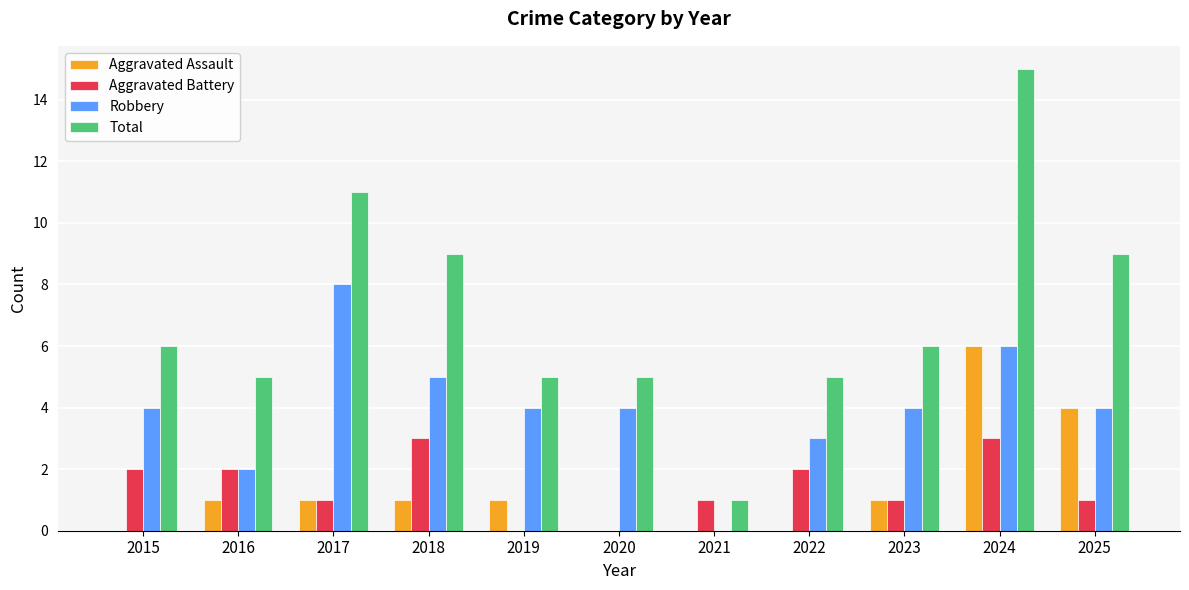

Which series changed the most between 2022 and 2024?

Total